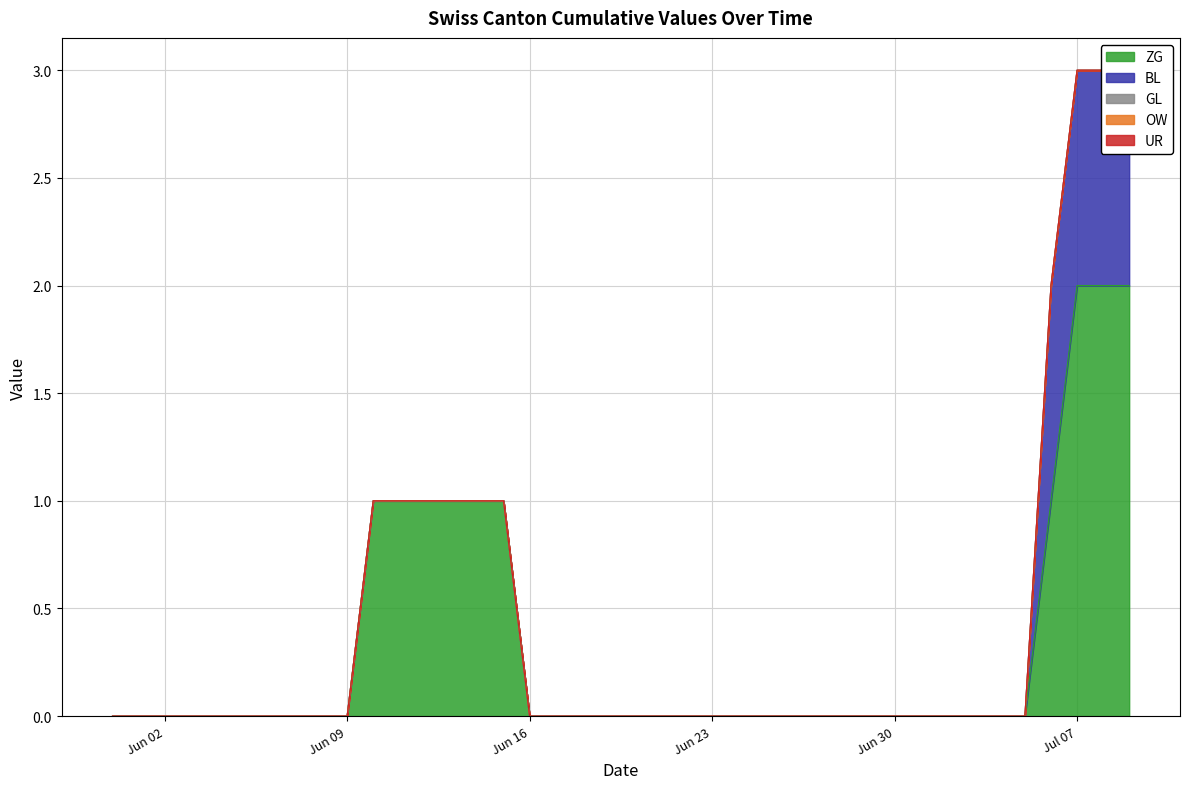

Is the value of BL at 2020-06-02 greater than the value of GL at 2020-06-17?

No